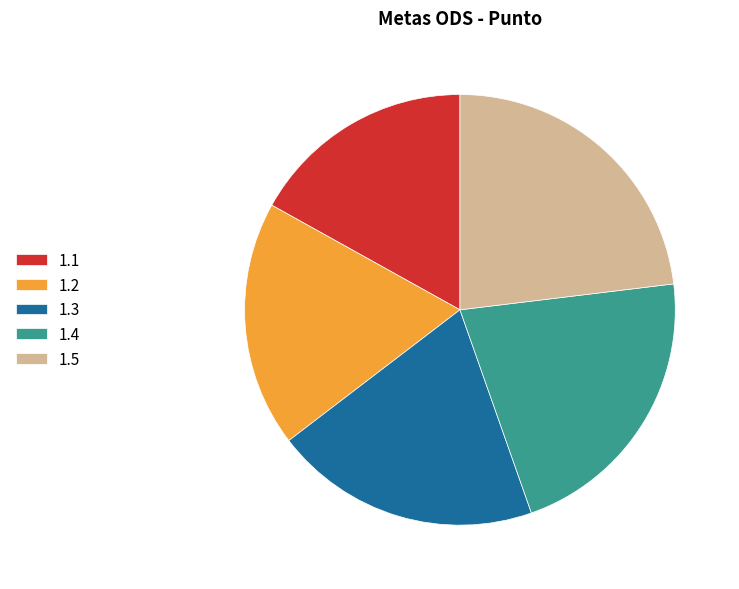

Is 1.5 the majority of the pie?

No